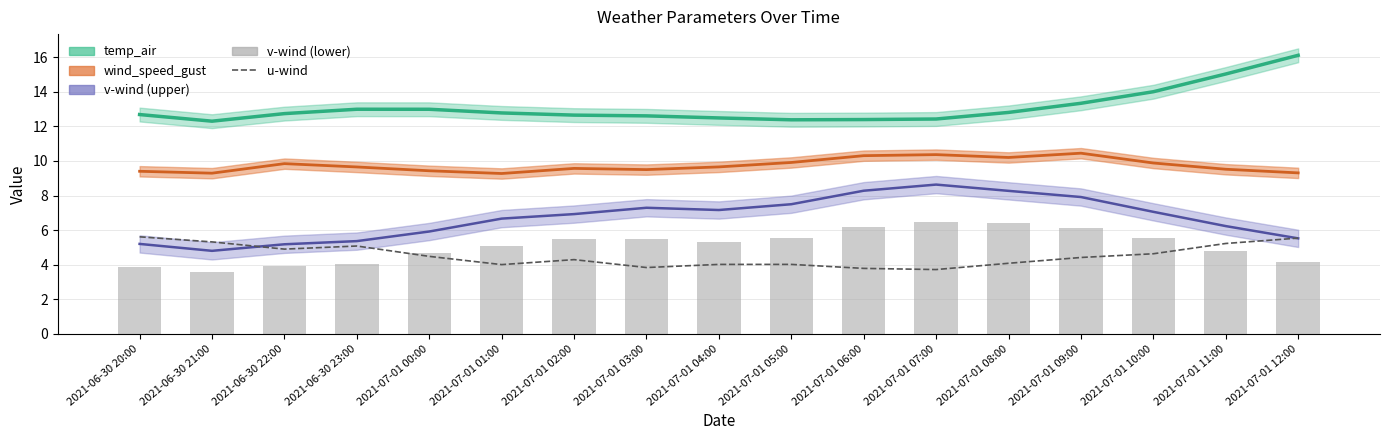

What is the label of the 10th bar from the left?

2021-07-01 05:00